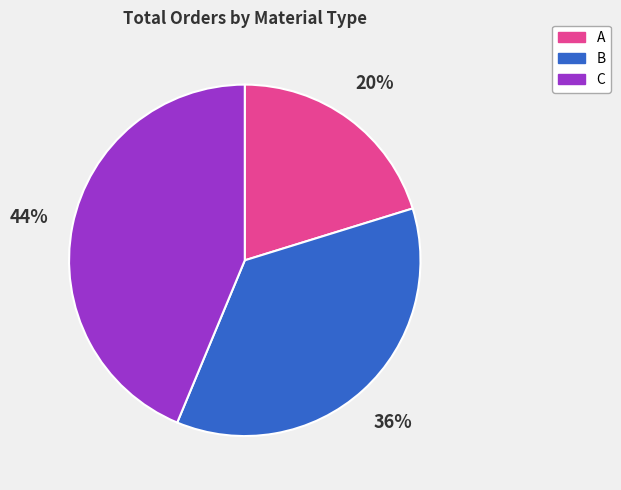

The B slice represents 36% of the pie. True or false?

True